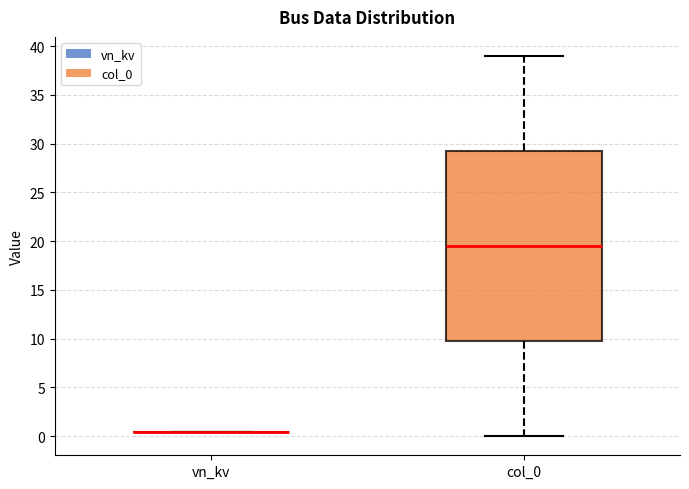

Which box is the tallest, from its lower edge to its upper edge?

col_0